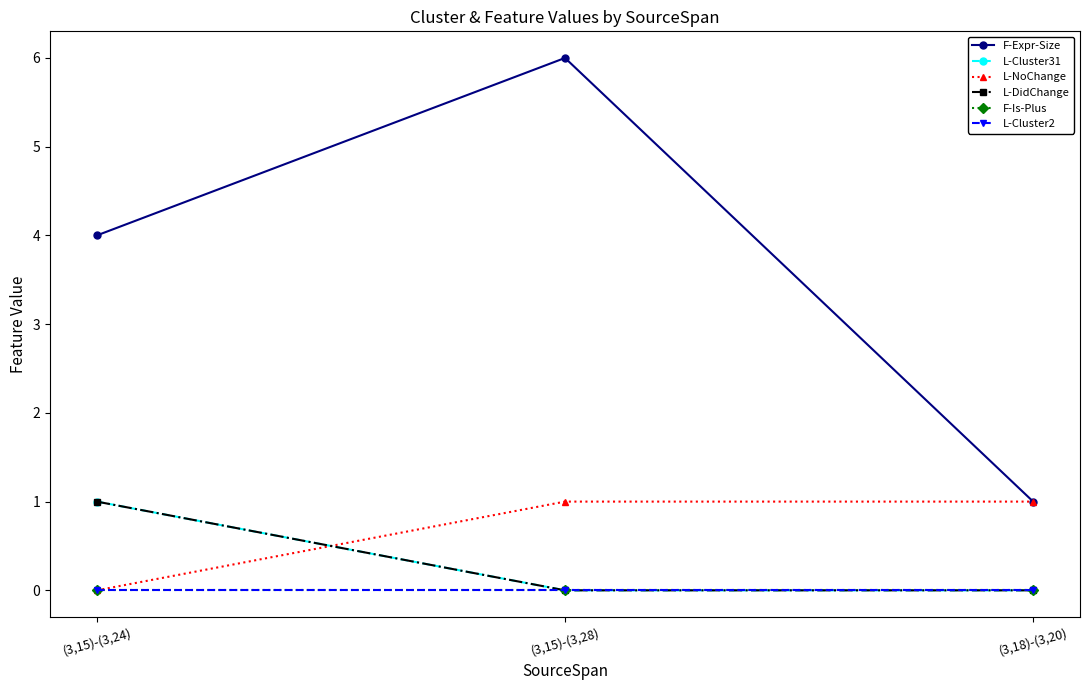

Which series has the largest total across all categories?

F-Expr-Size